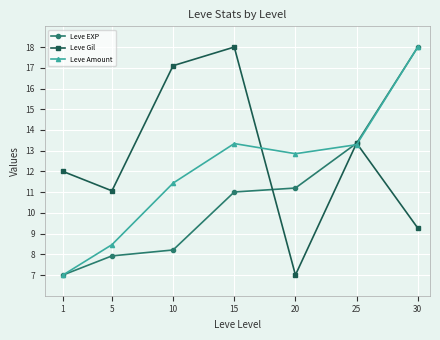

Count the number of data series in this chart.

3